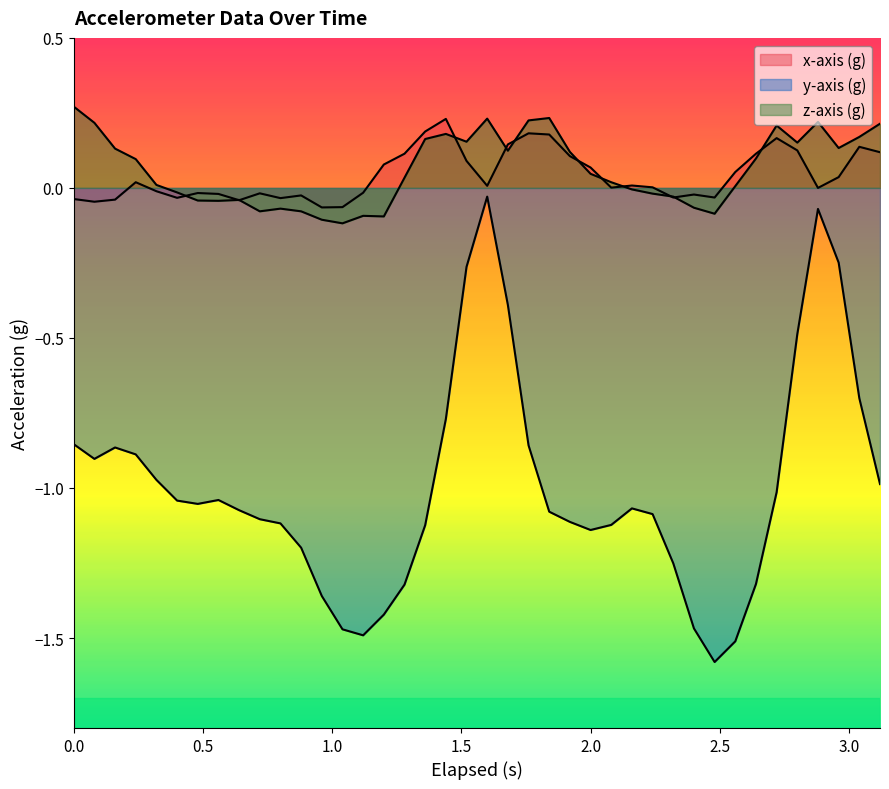

Reading left to right, list all the values displayed in this chart.

x-axis (g): -0.0	-0.0	-0.0	0.0	-0.0	-0.0	-0.0	-0.0	-0.0	-0.0	-0.0	-0.0	-0.1	-0.1	-0.0	0.1	0.1	0.2	0.2	0.1	0.0	0.1	0.2	0.2	0.1	0.1	0.0	0.0	0.0	-0.0	-0.0	-0.0	0.1	0.1	0.2	0.1	-0.0	0.0	0.1	0.1
y-axis (g): -0.9	-0.9	-0.9	-0.9	-1.0	-1.0	-1.1	-1.0	-1.1	-1.1	-1.1	-1.2	-1.4	-1.5	-1.5	-1.4	-1.3	-1.1	-0.8	-0.3	-0.0	-0.4	-0.9	-1.1	-1.1	-1.1	-1.1	-1.1	-1.1	-1.3	-1.5	-1.6	-1.5	-1.3	-1.0	-0.5	-0.1	-0.2	-0.7	-1.0
z-axis (g): 0.3	0.2	0.1	0.1	0.0	-0.0	-0.0	-0.0	-0.0	-0.1	-0.1	-0.1	-0.1	-0.1	-0.1	-0.1	0.0	0.2	0.2	0.2	0.2	0.1	0.2	0.2	0.1	0.0	0.0	-0.0	-0.0	-0.0	-0.1	-0.1	0.0	0.1	0.2	0.2	0.2	0.1	0.2	0.2